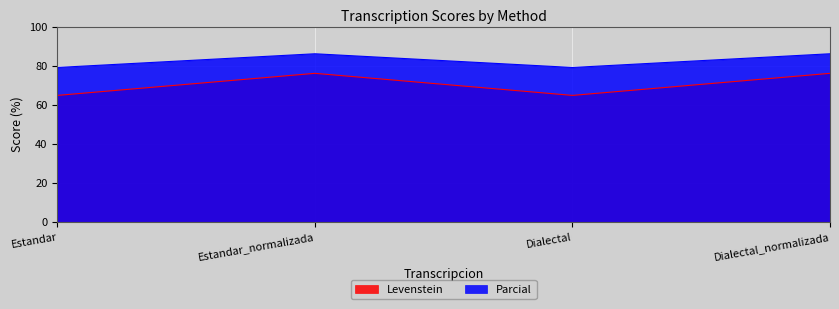

True or false: Levenstein and Parcial cross at least once.

False